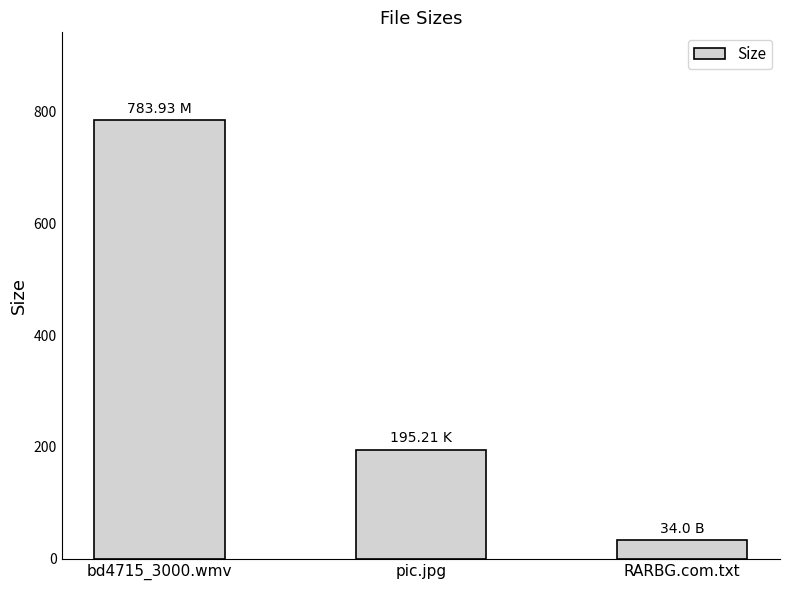

At which category does the chart reach its peak across all series?

bd4715_3000.wmv